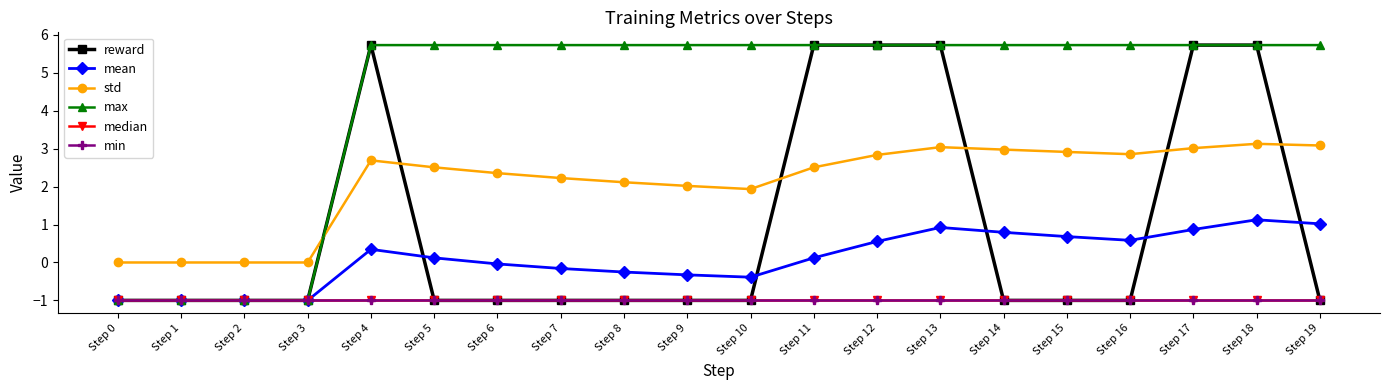

Is this an area chart (filled region under the line)?

No